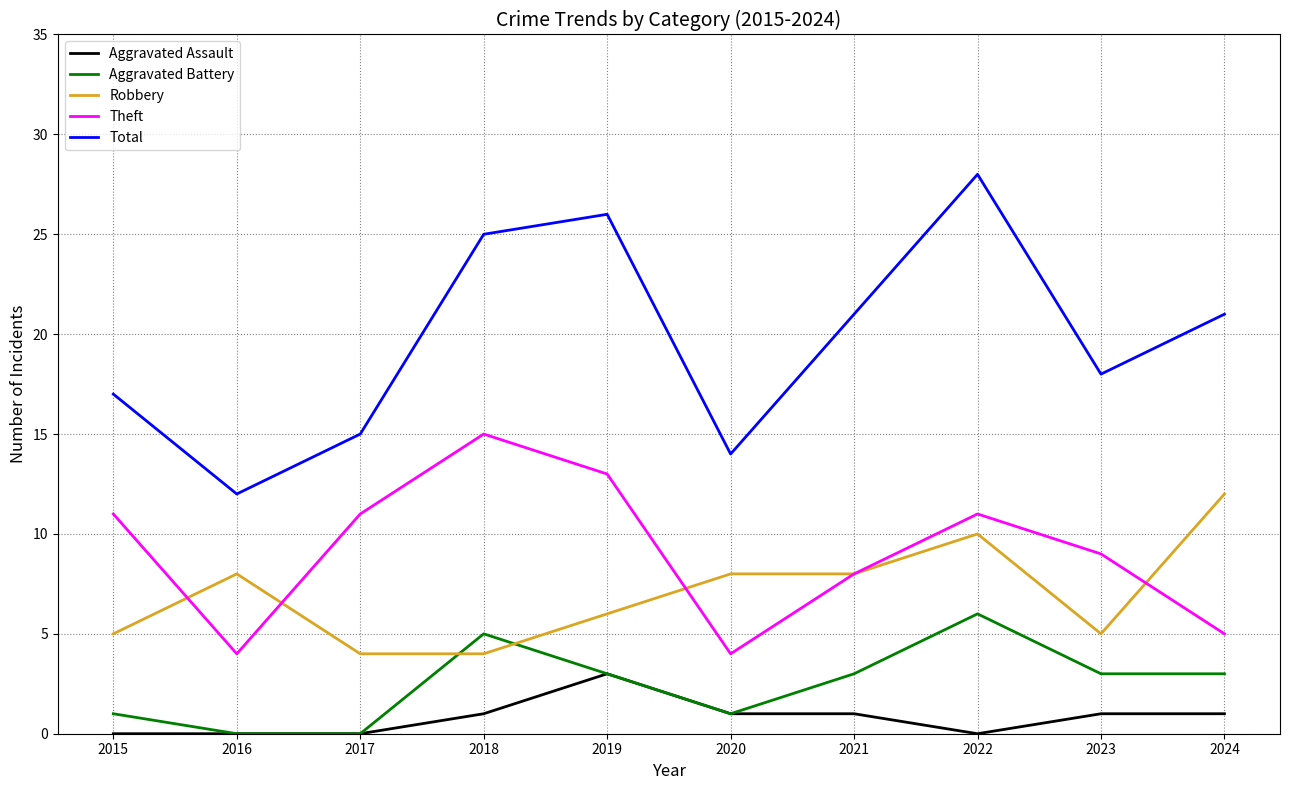

True or false: Aggravated Battery and Theft intersect in this chart.

False